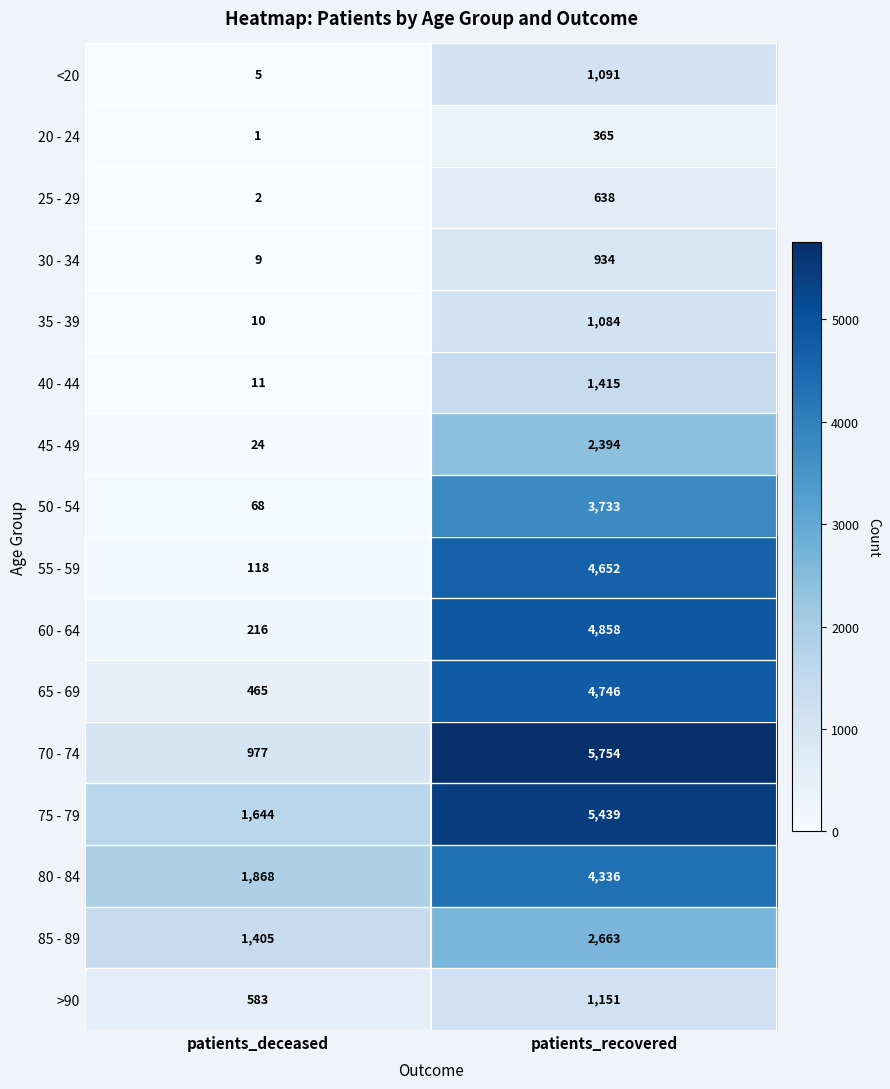

Which category has the highest value across all series?

patients_recovered